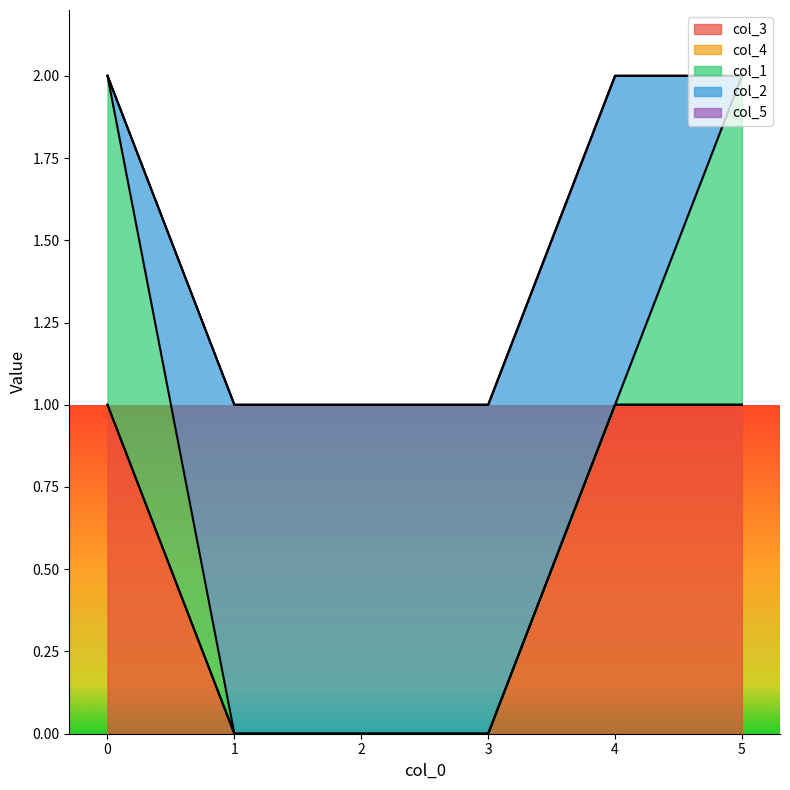

Rank the series at 1 from lowest to highest value.

col_3, col_4, col_1, col_5, col_2